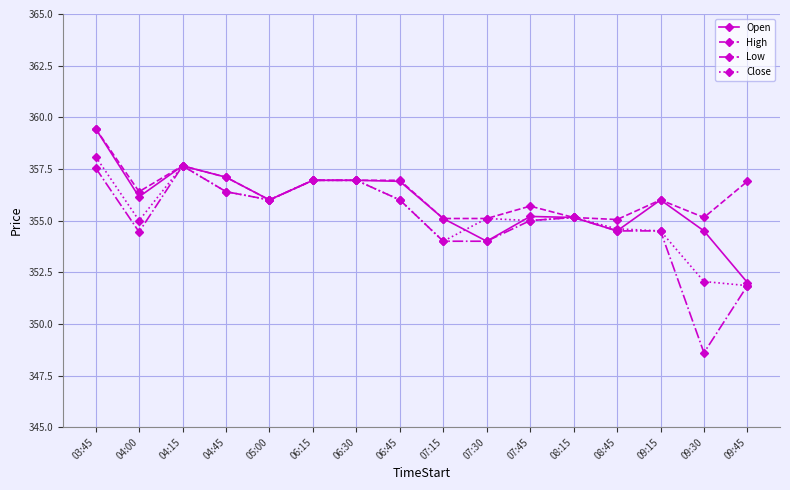

What is the smallest value displayed?

348.6